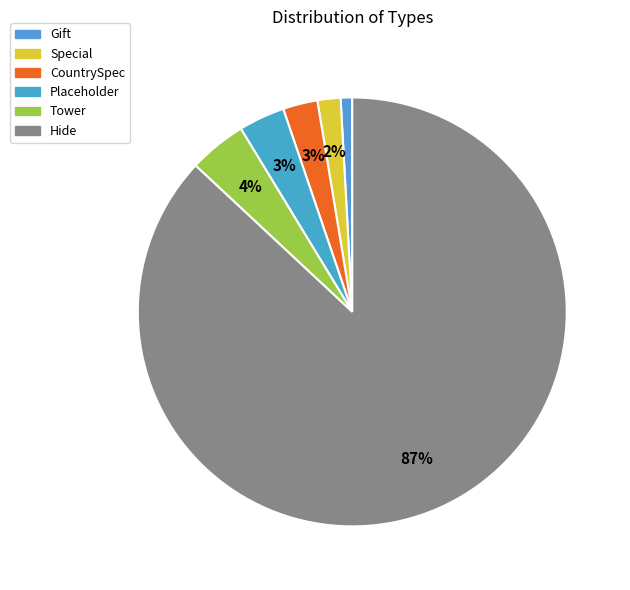

How many segments does this pie chart have?

6